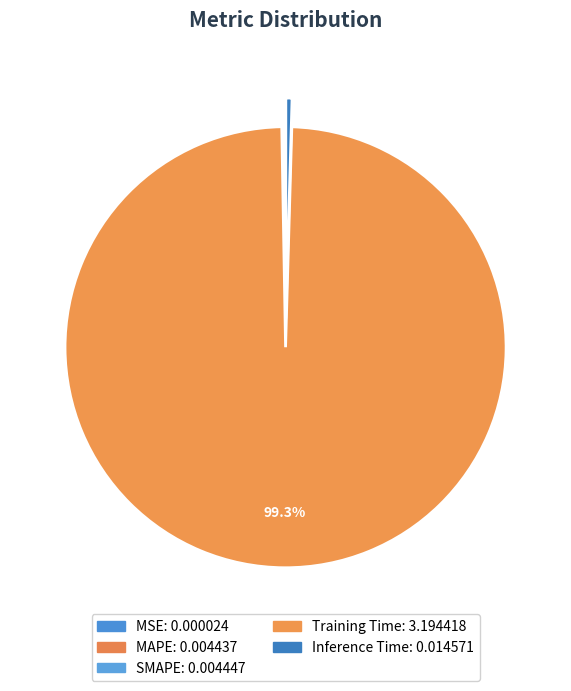

How many segments does this pie chart have?

5